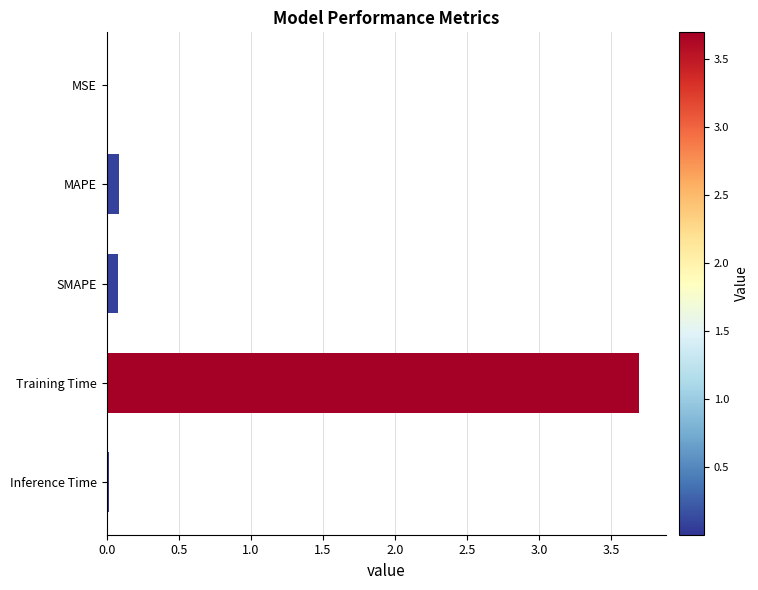

Are the bars horizontal?

Yes